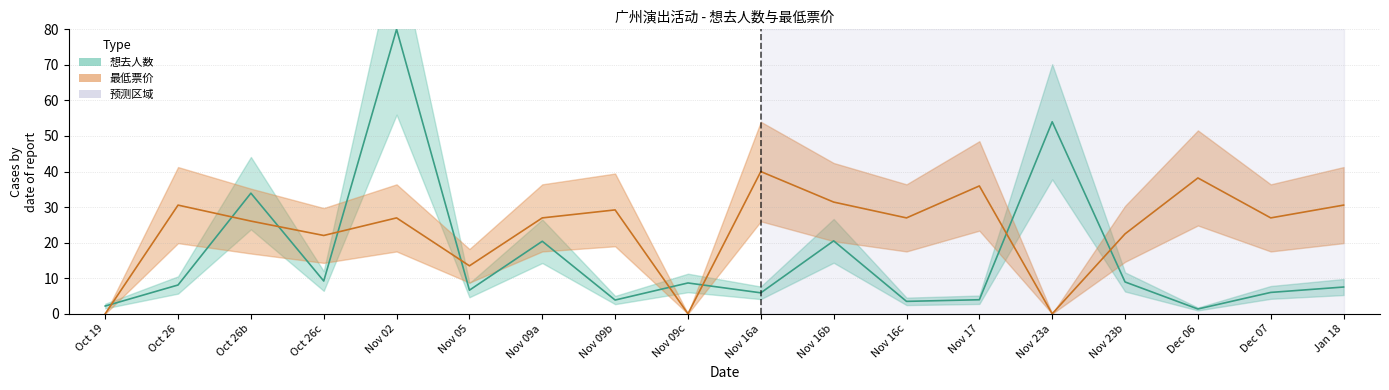

True or false: 最低票价 has a value of 19.7 at Nov 05.

False